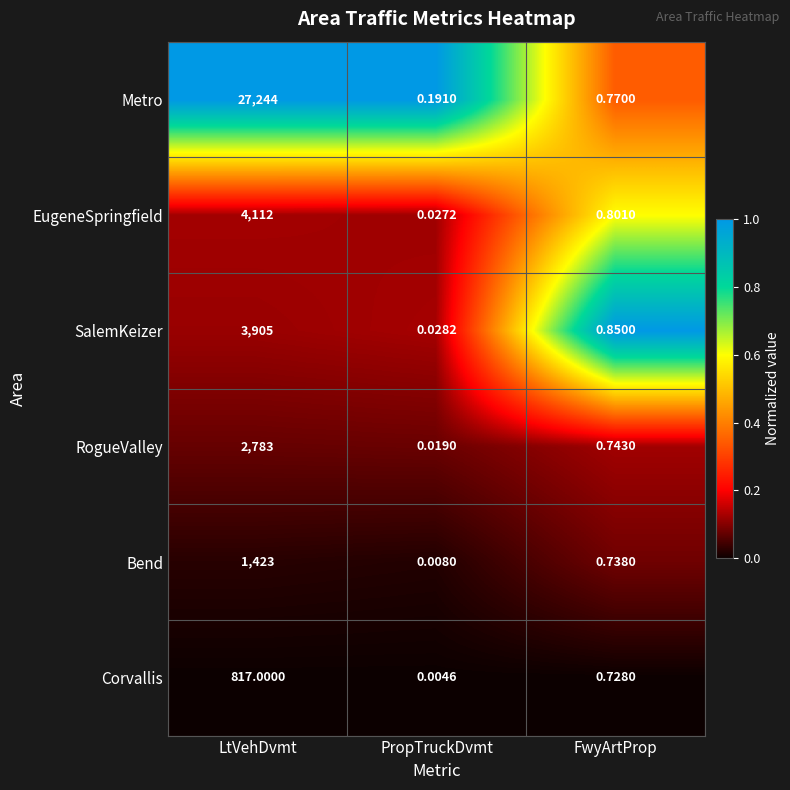

Is the value of Metro at LtVehDvmt greater than the value of SalemKeizer at LtVehDvmt?

Yes